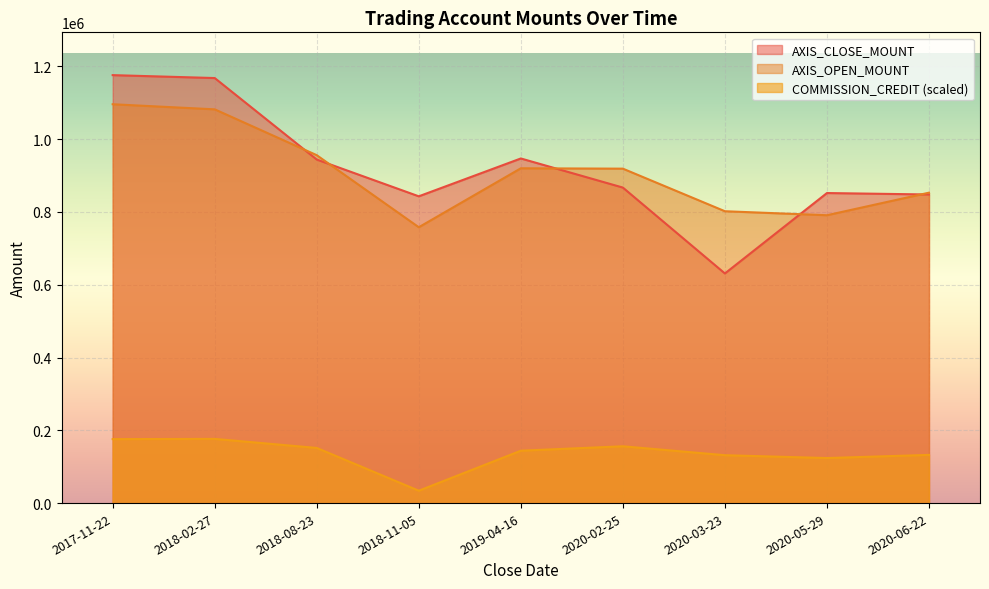

How many values in the AXIS_CLOSE_MOUNT series are below 867000?

4